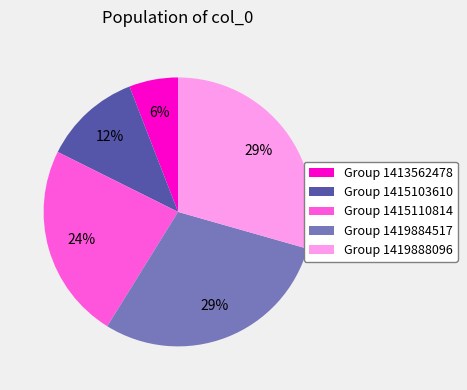

Is it true that Group 1415110814 is 11% of the pie?

False